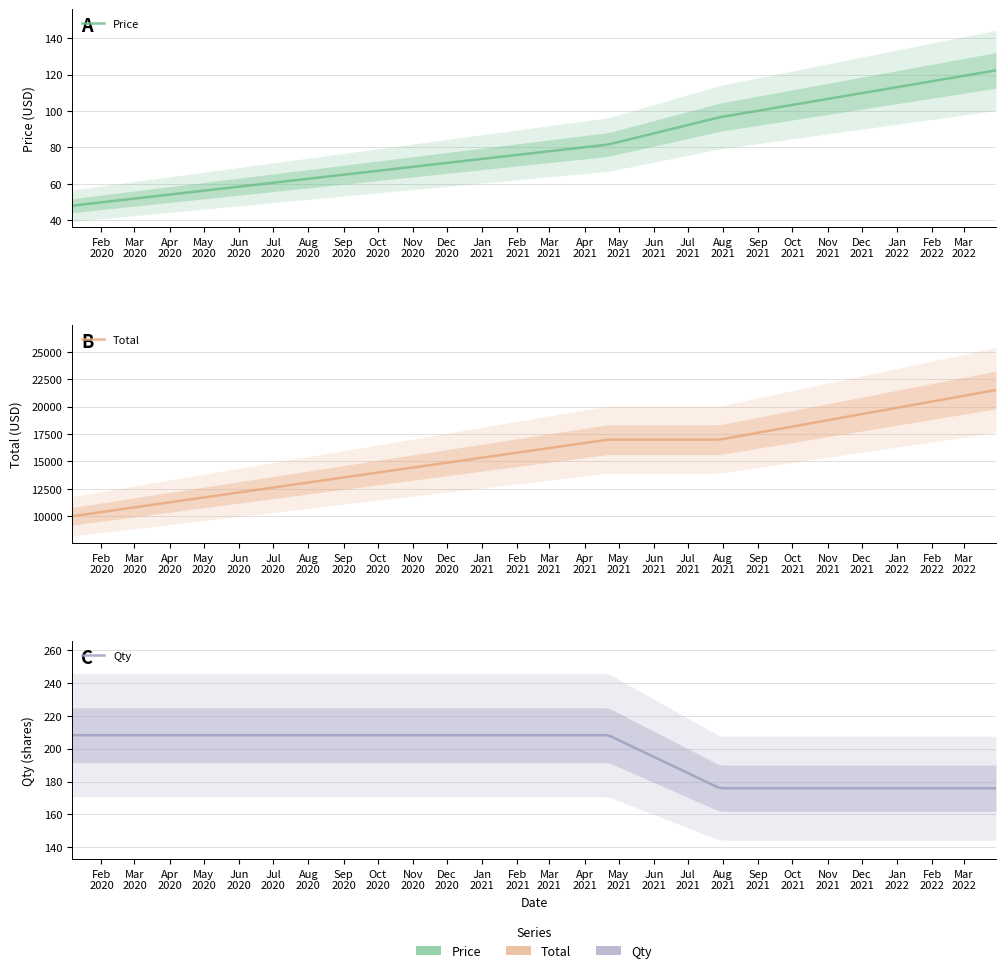

At which category does the chart reach its peak across all series?

2022-03-29